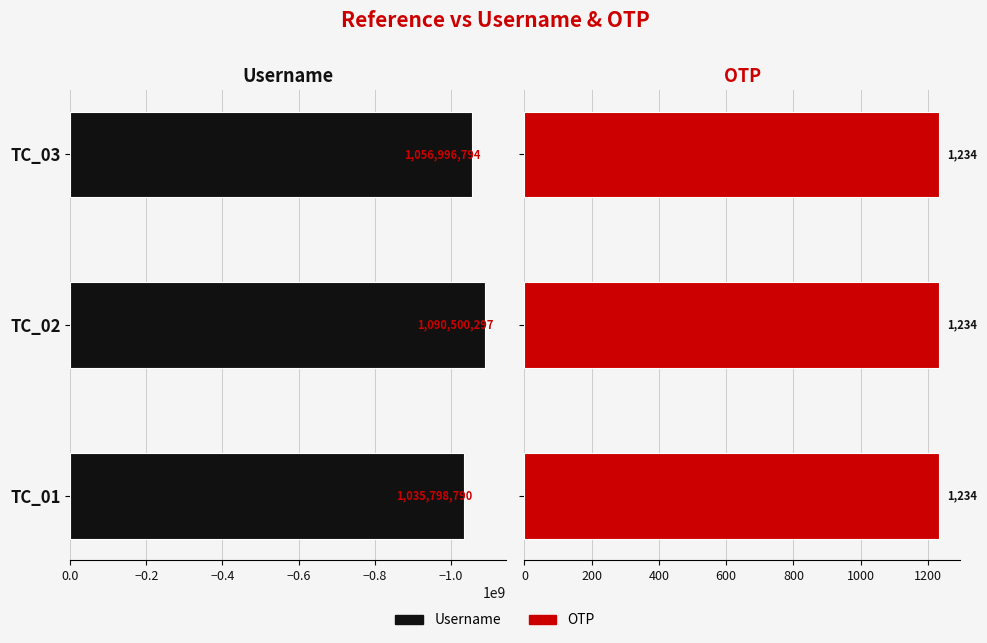

Count the number of data series in this chart.

2